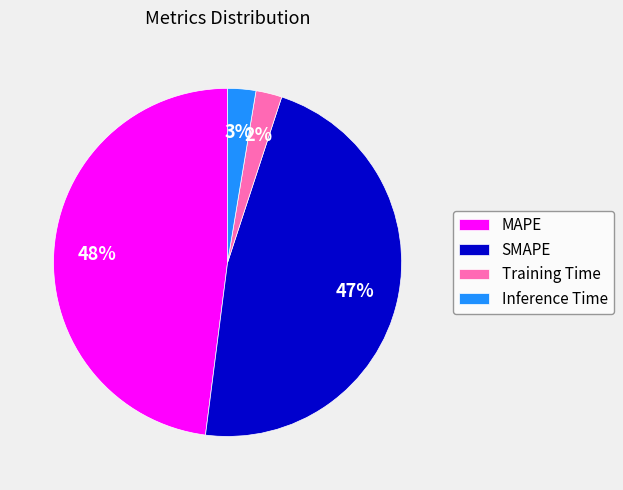

To the nearest percent, what portion does Training Time represent?

2%